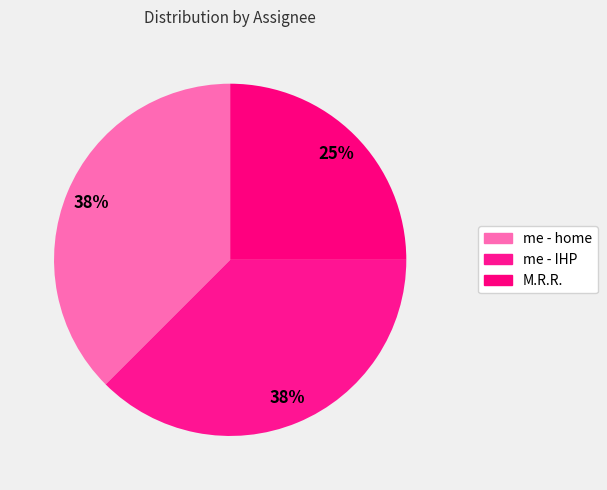

Which category has the biggest portion of the pie?

me - home